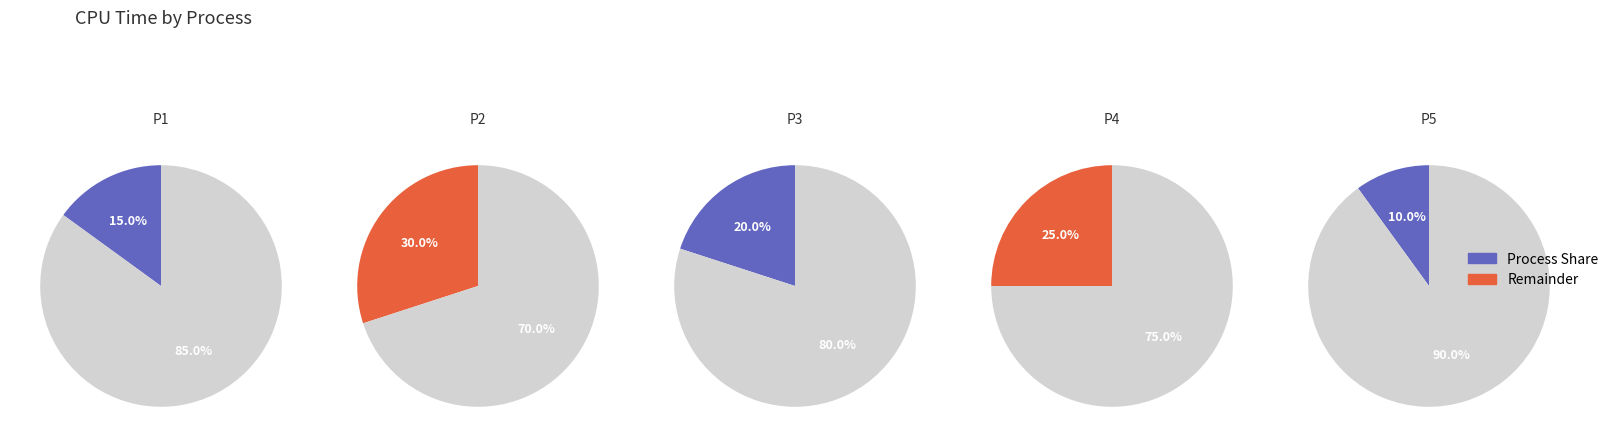

Rank the categories by value from lowest to highest.

P5, P1, P3, P4, P2